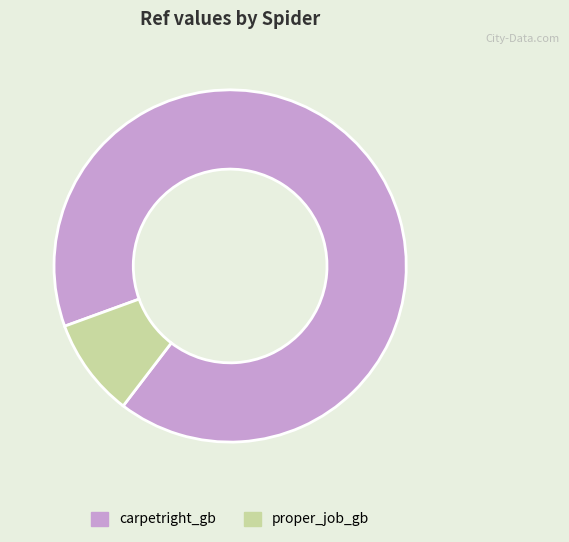

Is there a majority slice in this chart?

Yes